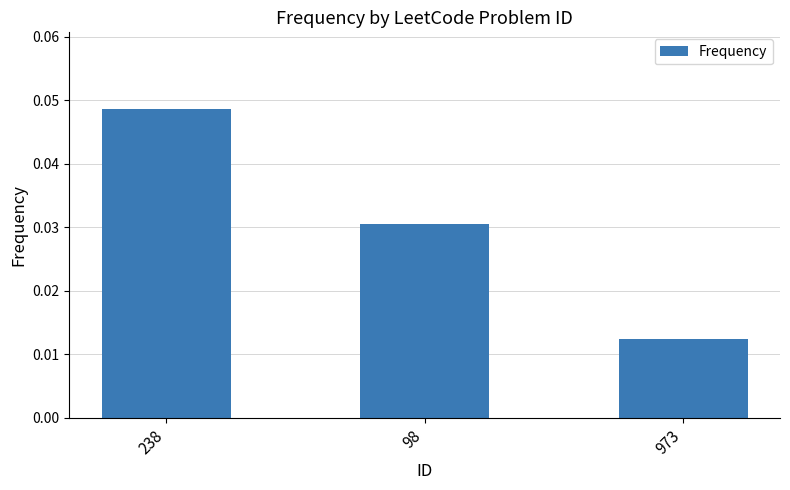

Does the chart contain any negative values?

No